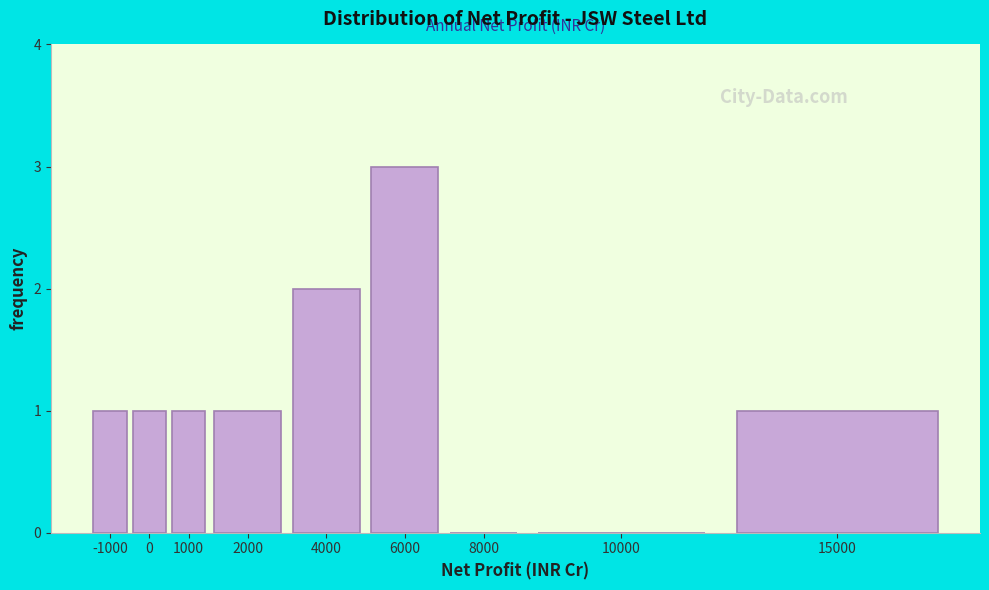

Reading left to right, extract all data points from this chart.

-1000=1	0=1	1000=1	2000=1	4000=2	6000=3	8000=0	10000=0	15000=1